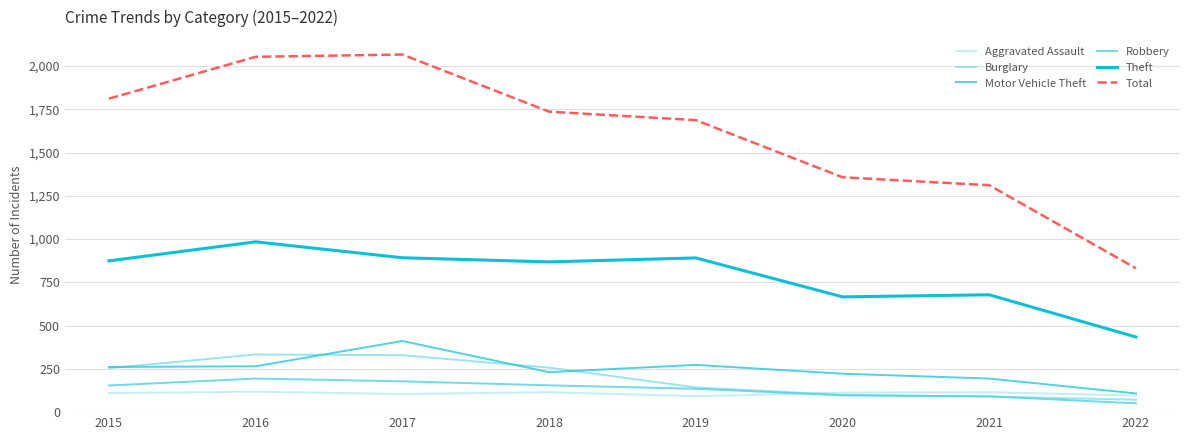

How many lines are shown in the chart?

6